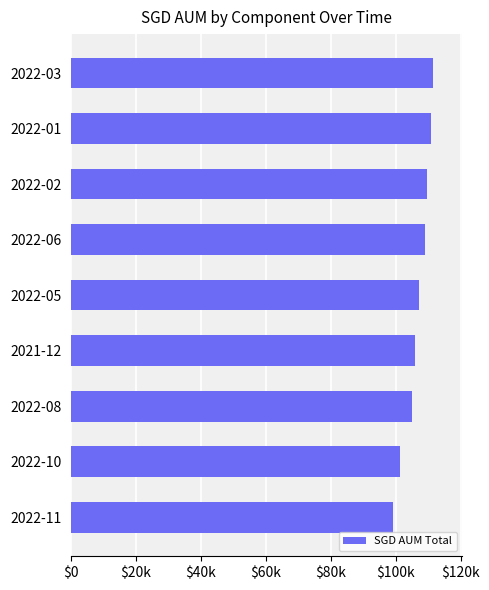

Does the chart contain stacked bars?

No